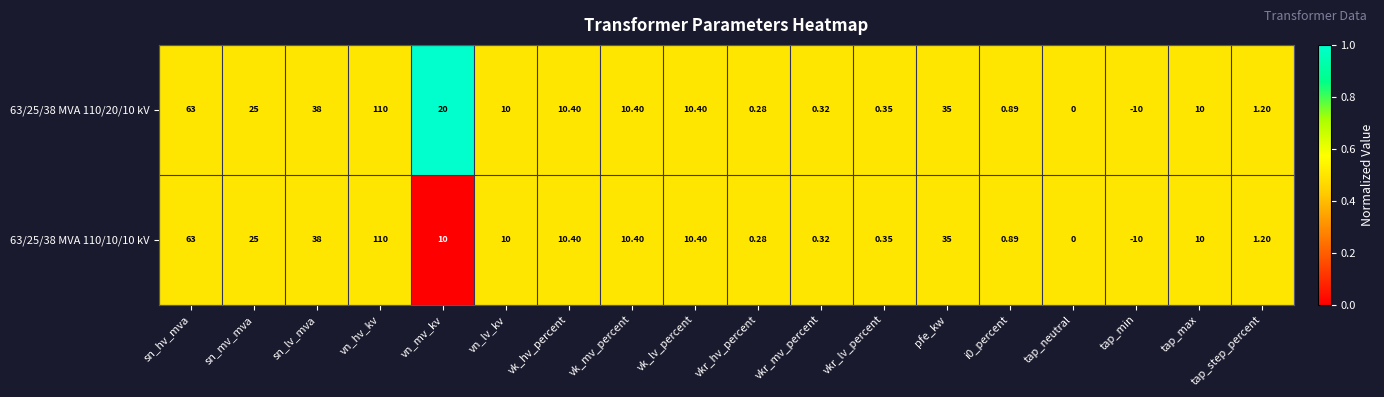

Which category has the lowest value in the 63/25/38 MVA 110/20/10 kV series?

tap_min